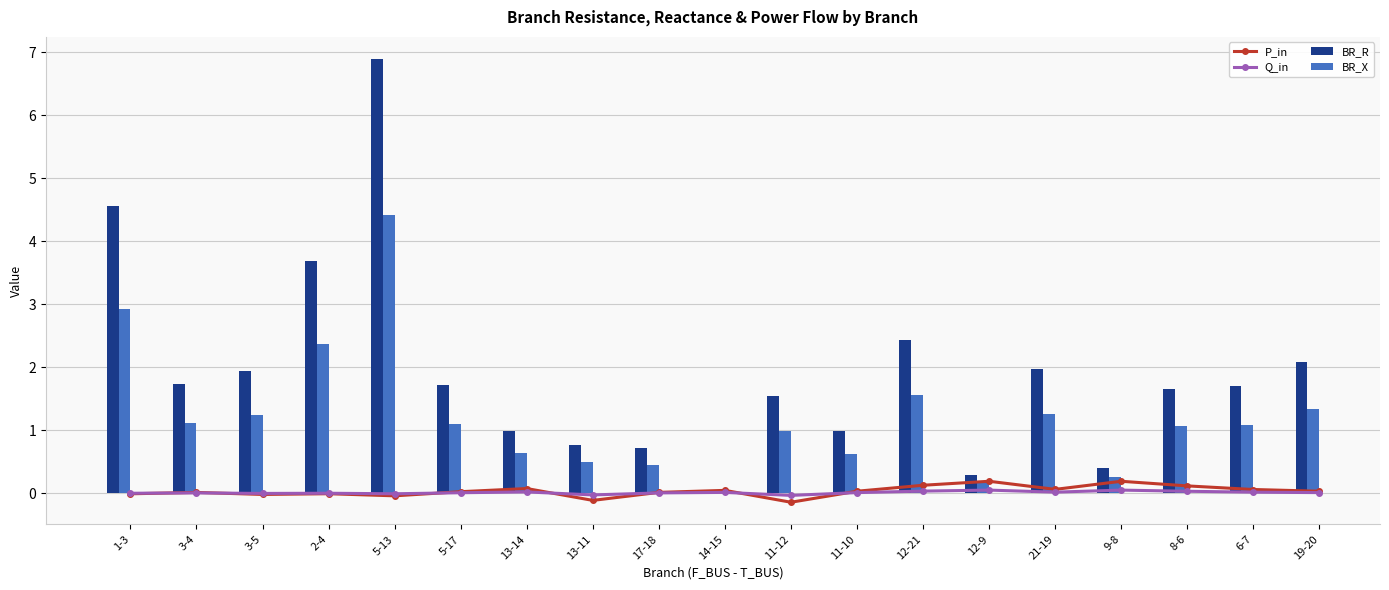

Rank the categories by BR_X value from lowest to highest.

14-15, 12-9, 9-8, 17-18, 13-11, 11-10, 13-14, 11-12, 8-6, 6-7, 5-17, 3-4, 3-5, 21-19, 19-20, 12-21, 2-4, 1-3, 5-13